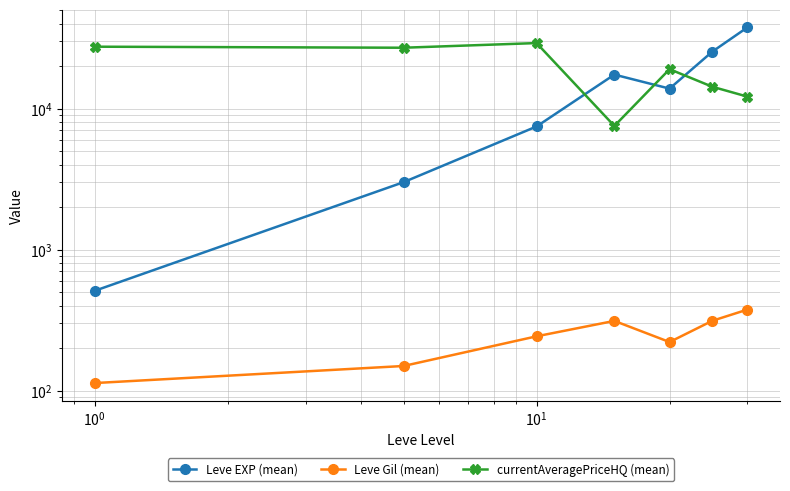

In currentAveragePriceHQ (mean), how many points are lower than both neighbors (excluding endpoints)?

2